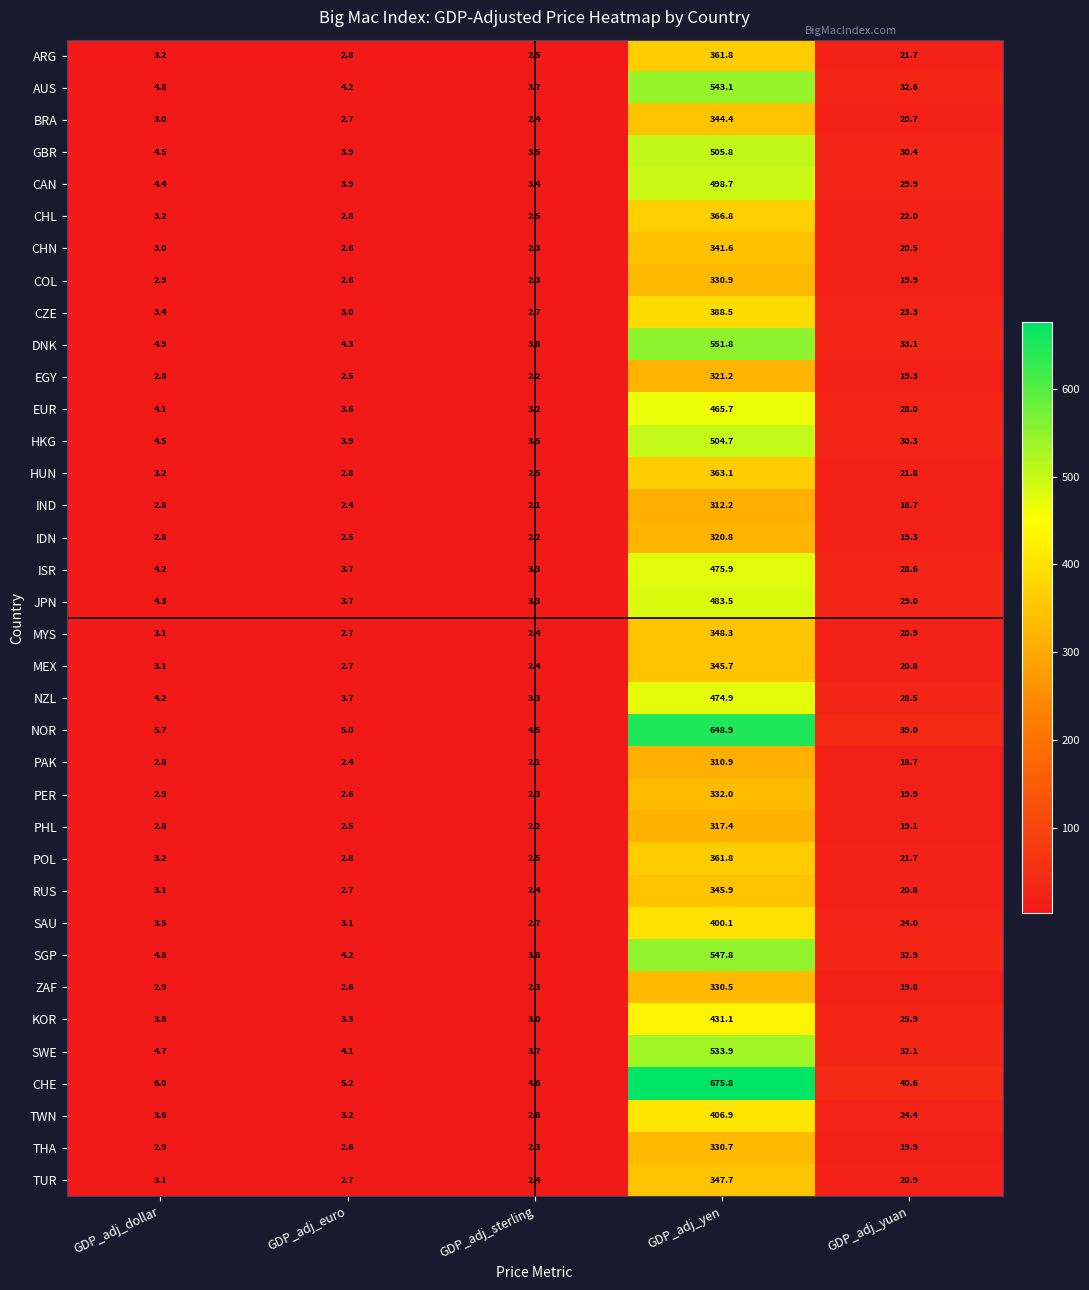

At which category is the sum across all series the highest?

GDP_adj_yen